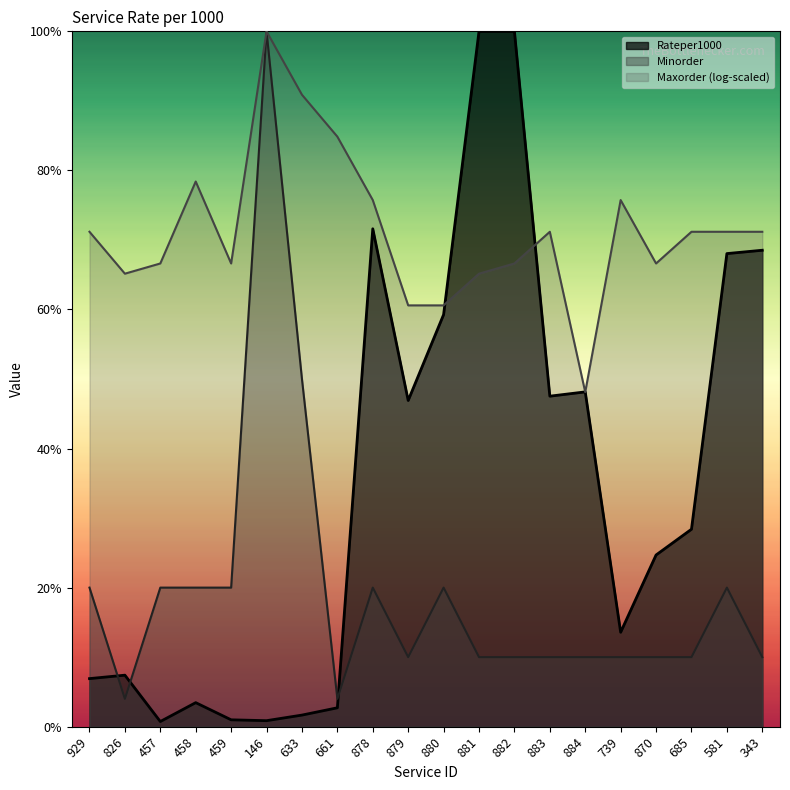

What is the value of the Rateper1000 point at the 12th from the left?

100.0